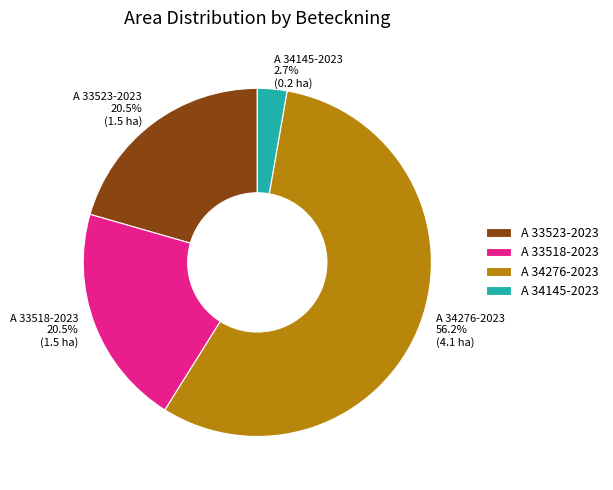

To the nearest percent, what is the average slice percentage?

25%